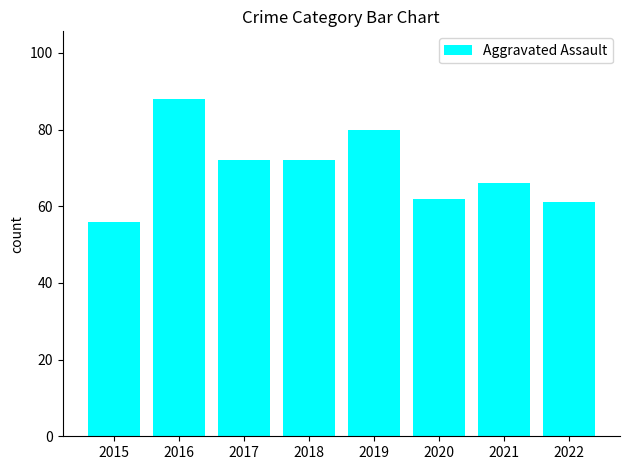

Approximately how many times larger is the value at 2020 compared to 2021?

0.9